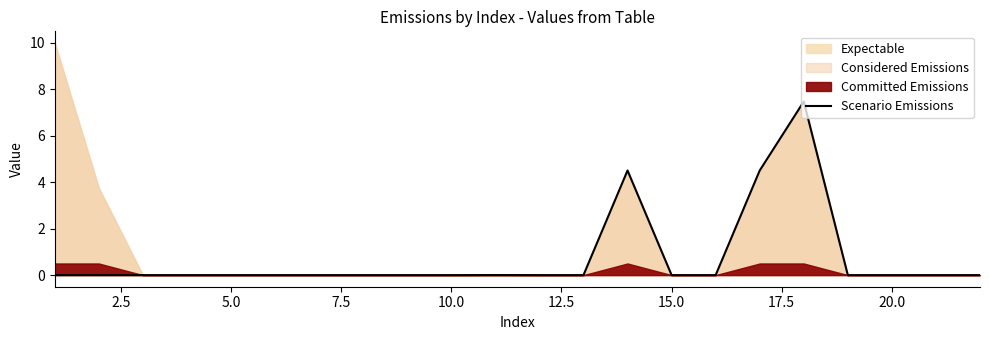

What is the difference between the maximum and second lowest values?

7.5